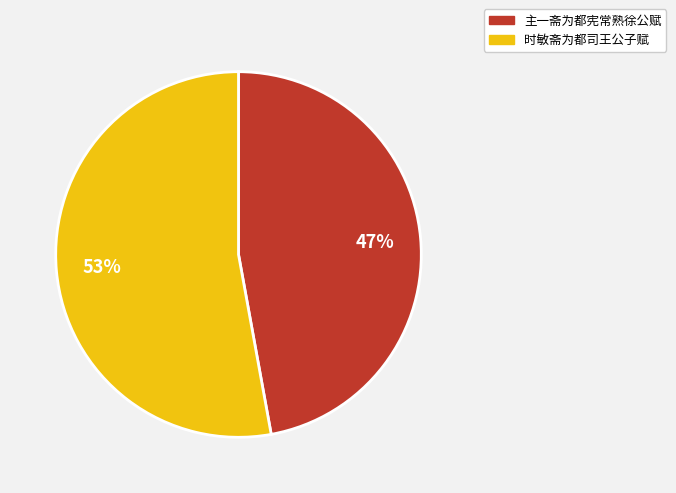

Which category accounts for the majority?

时敏斋为都司王公子赋